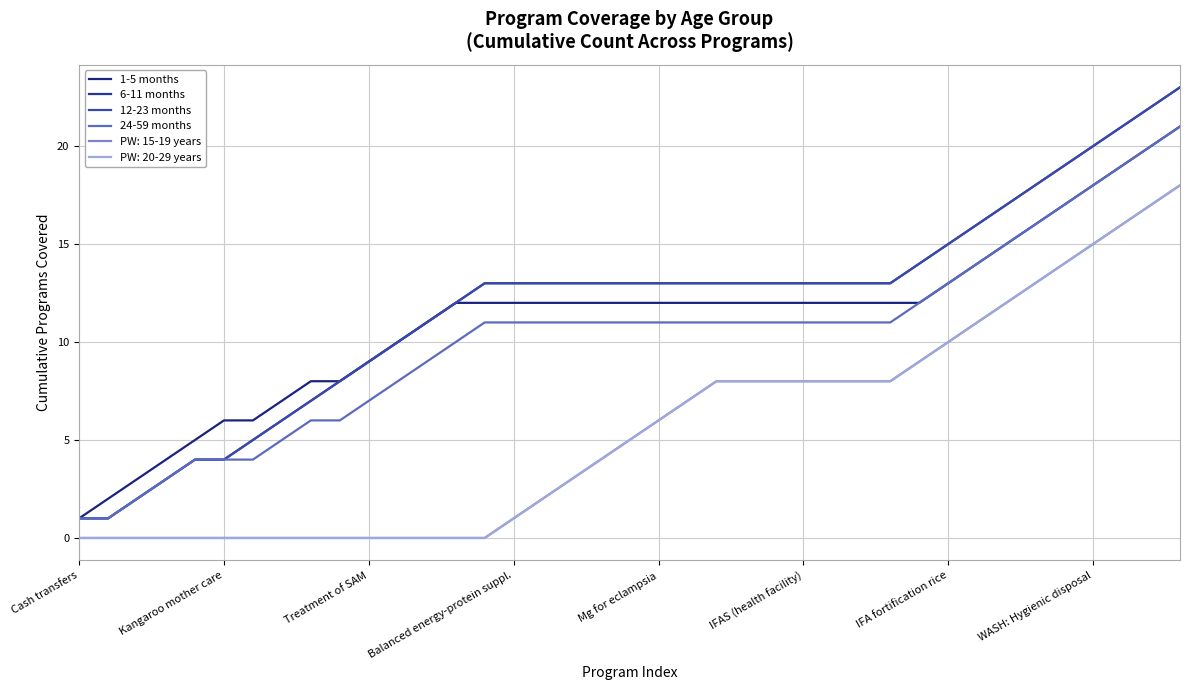

What is the maximum value shown in the chart?

23